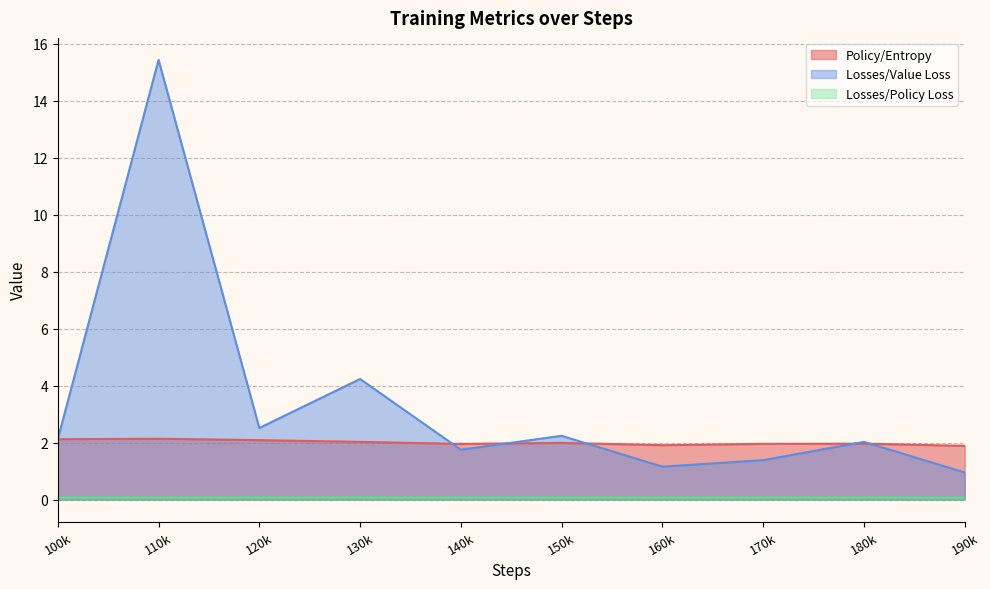

At which label does Losses/Value Loss first exceed 2?

100k